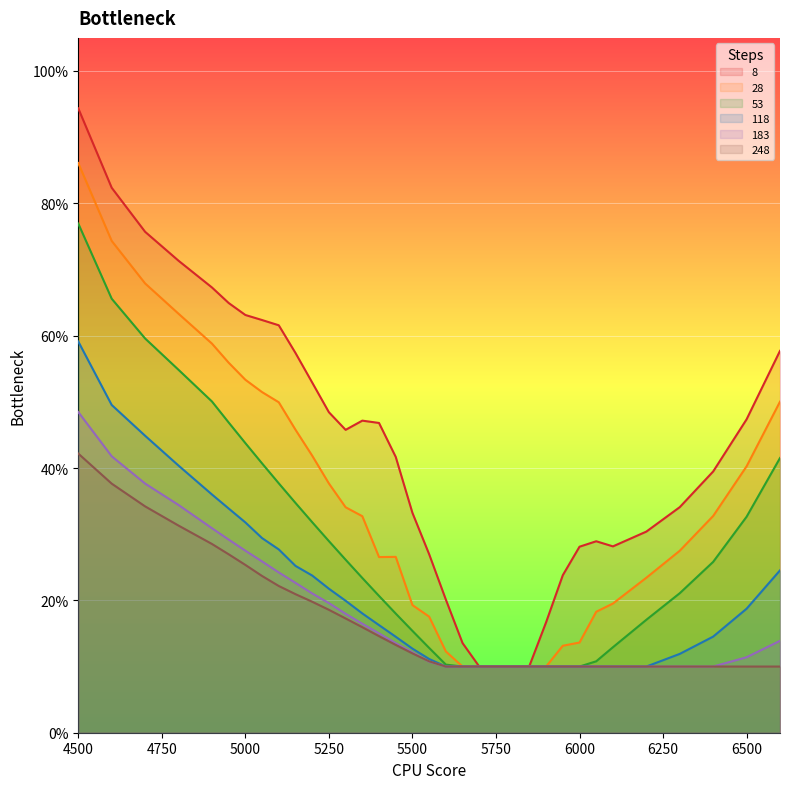

What is the total value across all series at 5600?

0.7